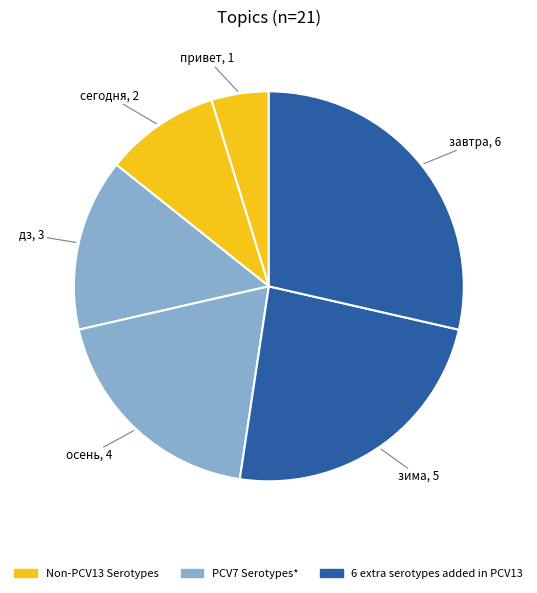

What is the ratio of the value at завтра to the value at дз?

2.0